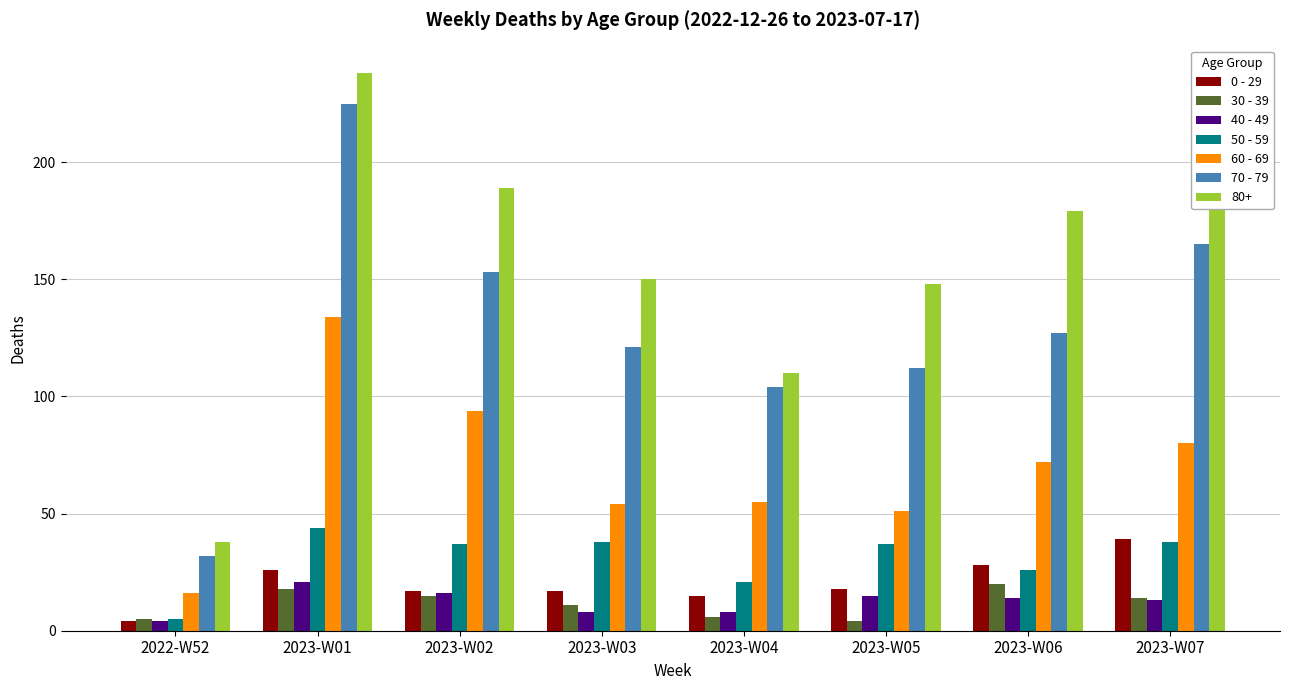

At which label does 40 - 49 reach its peak?

2023-W01